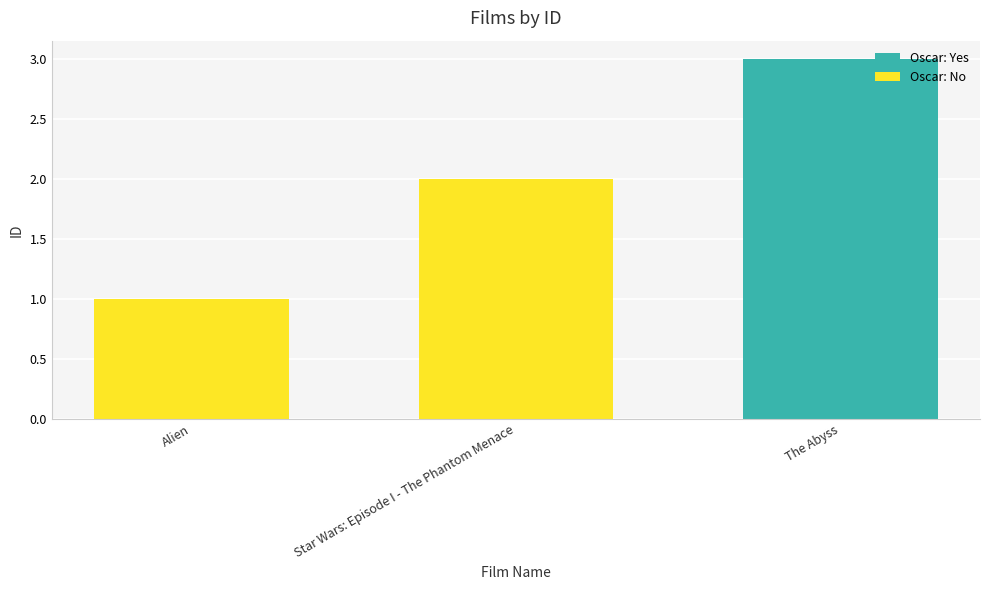

Between Alien and Star Wars: Episode I - The Phantom Menace, which is larger?

Star Wars: Episode I - The Phantom Menace